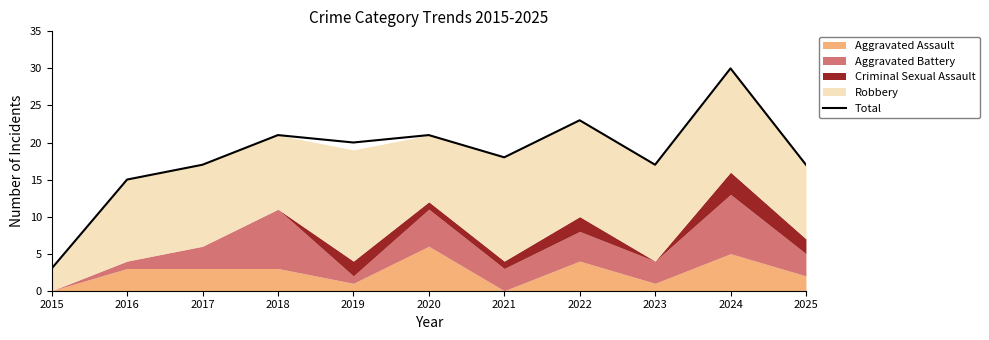

List the labels in order of value, largest first.

2024, 2022, 2018, 2020, 2019, 2021, 2017, 2023, 2025, 2016, 2015